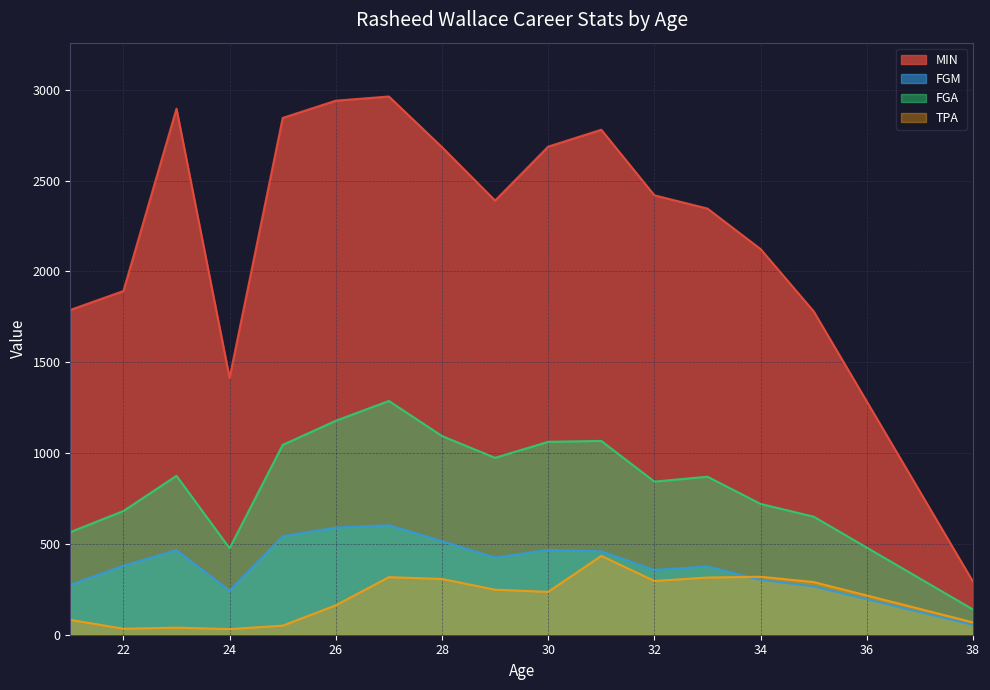

Reading right to left, transcribe all the data shown in this chart.

MIN: 38=292	35=1780	34=2123	33=2346	32=2419	31=2780	30=2687	29=2390	28=2684	27=2963	26=2940	25=2845	24=1414	23=2896	22=1892	21=1788
FGM: 38=54	35=266	34=302	33=376	32=357	31=459	30=467	29=425	28=515	27=603	26=590	25=542	24=242	23=466	22=380	21=275
FGA: 38=139	35=650	34=720	33=870	32=843	31=1067	30=1062	29=974	28=1094	27=1287	26=1178	25=1045	24=476	23=875	22=681	21=565
TPA: 38=68	35=290	34=319	33=315	32=296	31=434	30=236	29=248	28=307	27=317	26=162	25=50	24=31	23=39	22=33	21=82